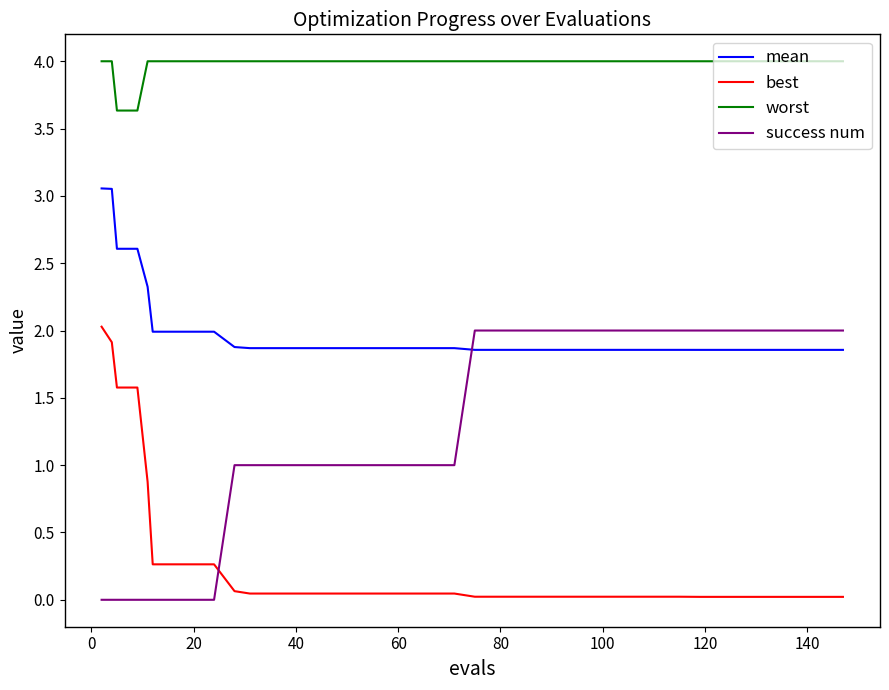

True or false: mean and worst intersect in this chart.

False